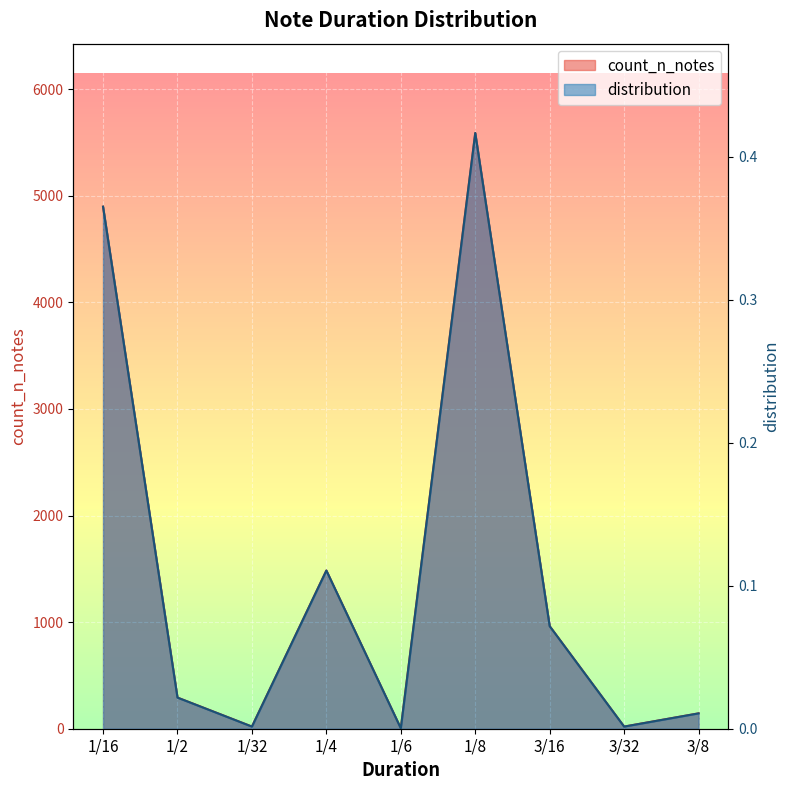

Reading left to right, what are all the values shown in this chart?

count_n_notes: 4897.0	292.0	20.0	1484.0	4.0	5588.0	962.0	20.0	144.0
distribution: 0.4	0.0	0.0	0.1	0.0	0.4	0.1	0.0	0.0